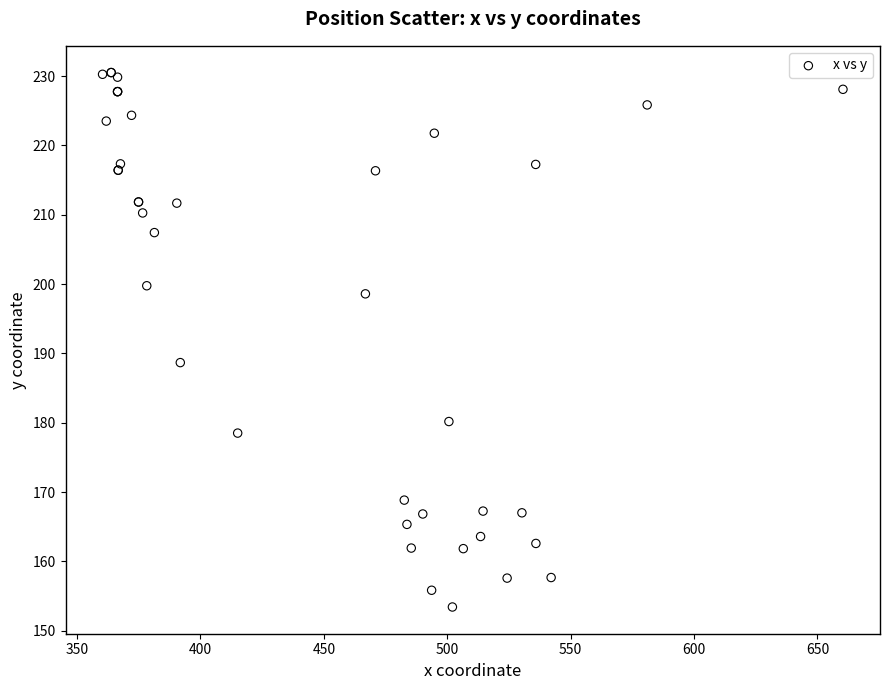

What Y value in the scatter plot is closest to 191?

188.7